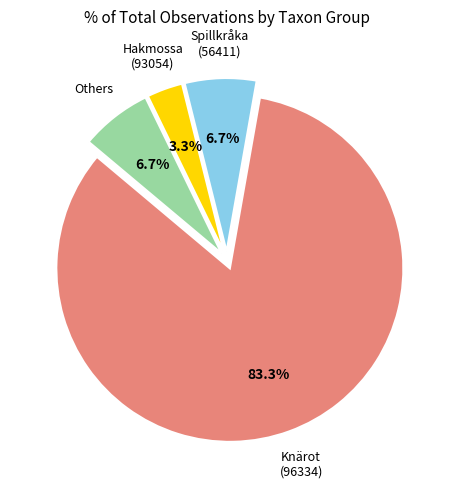

Is there a majority slice in this chart?

Yes